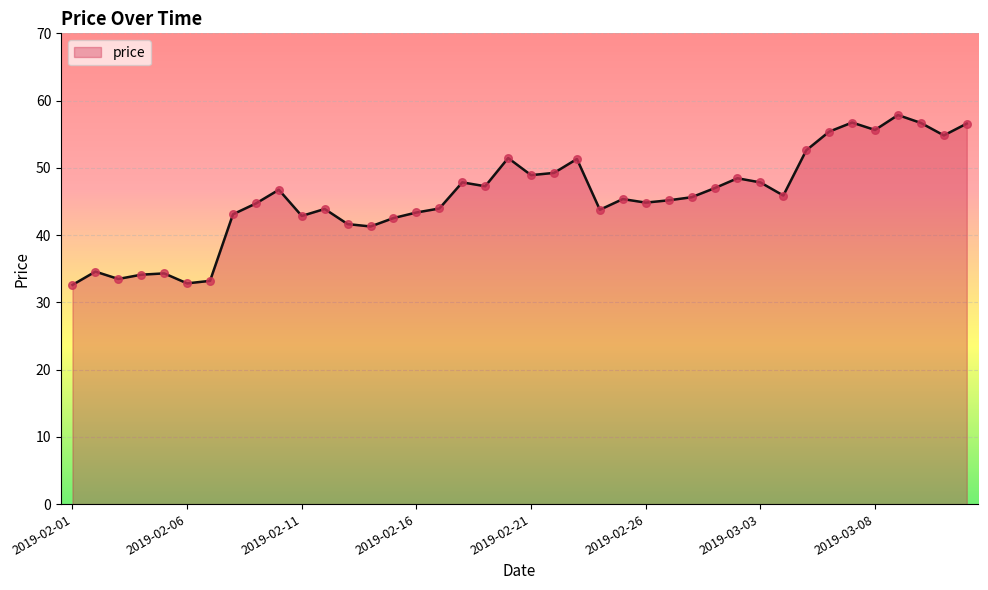

What is the minimum value shown in the chart?

32.6